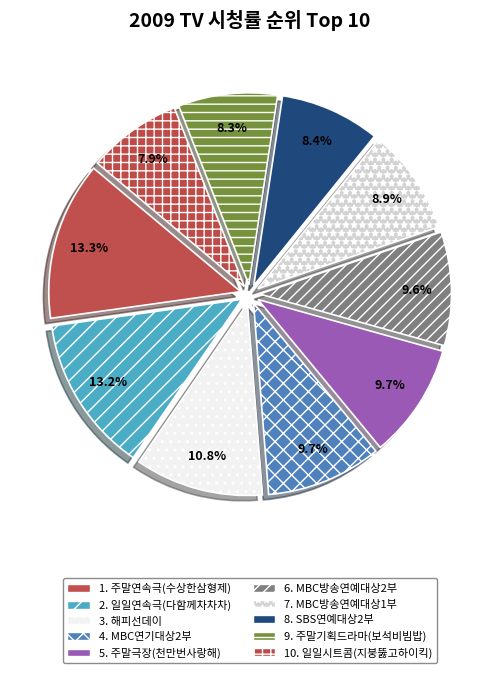

What is the smallest slice in the pie chart?

일일시트콤(지붕뚫고하이킥)